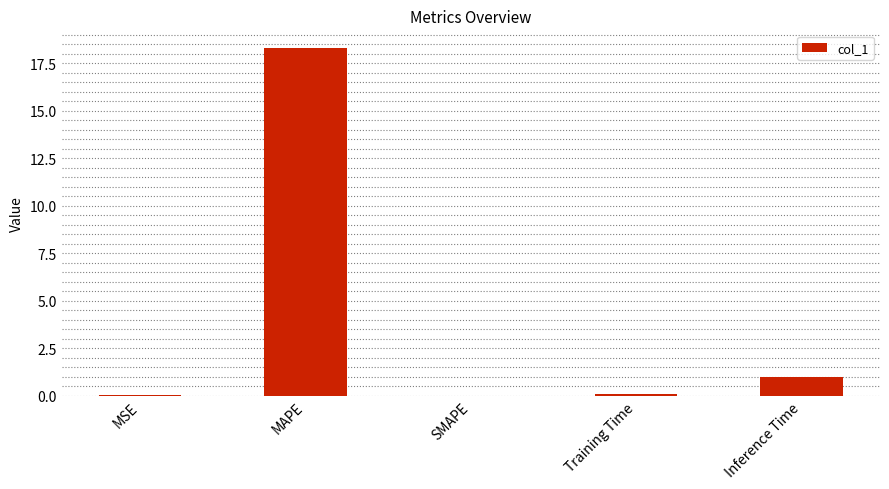

How many series are shown in this chart?

1